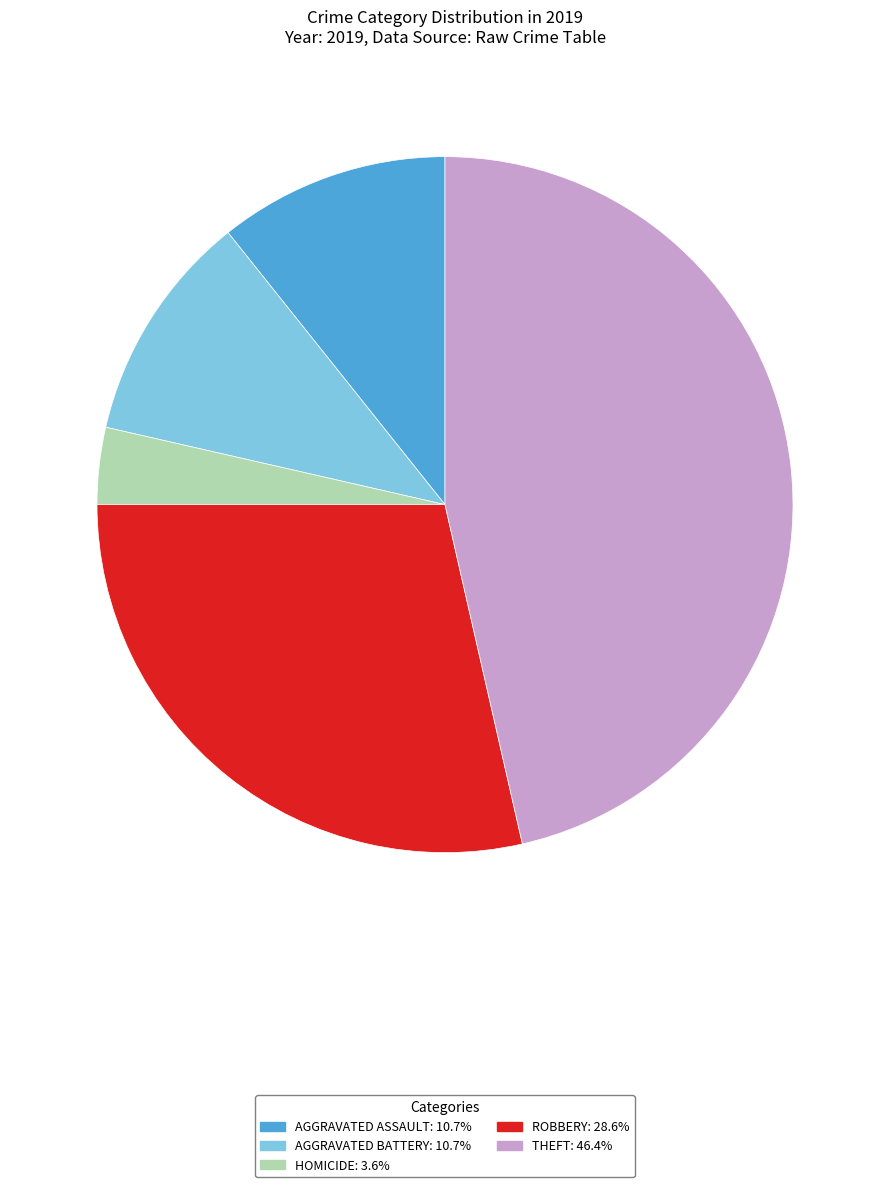

How many segments does this pie chart have?

5